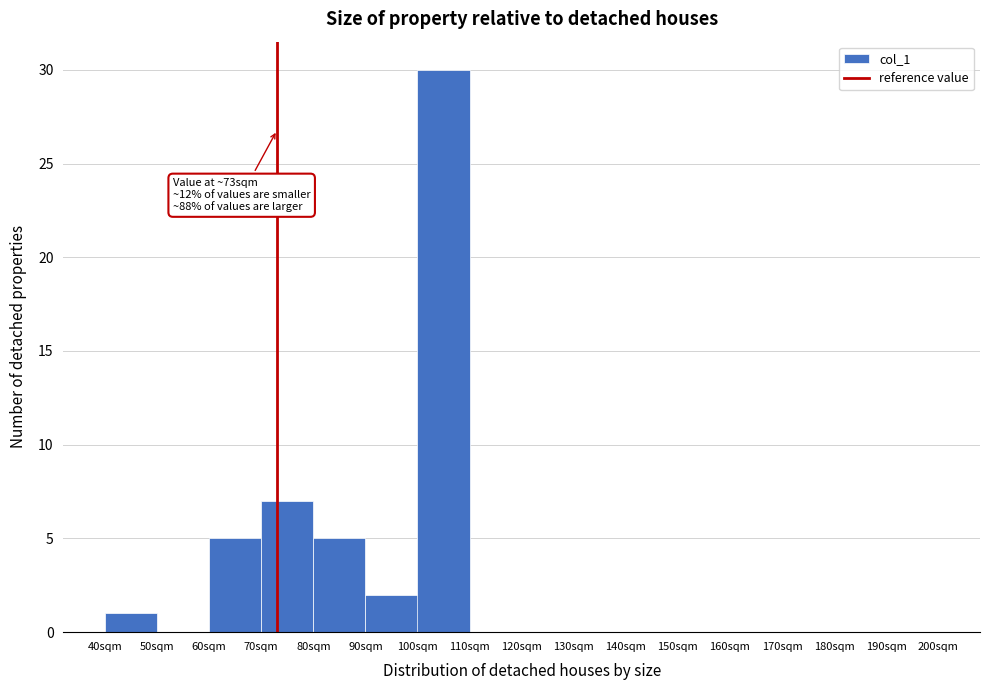

Over which range of the x-axis is the bar tallest?

100 to 110